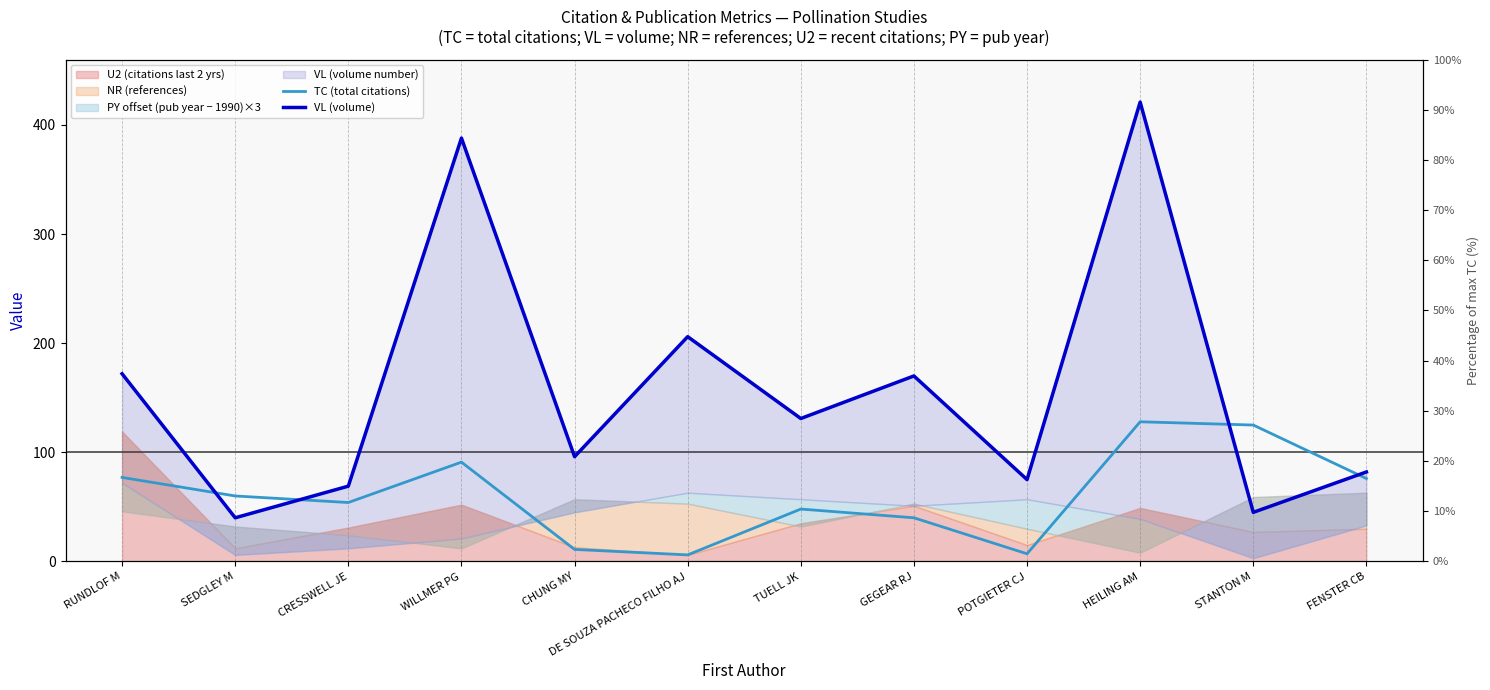

What is the difference between the TC (total citations) values at WILLMER PG and STANTON M?

34